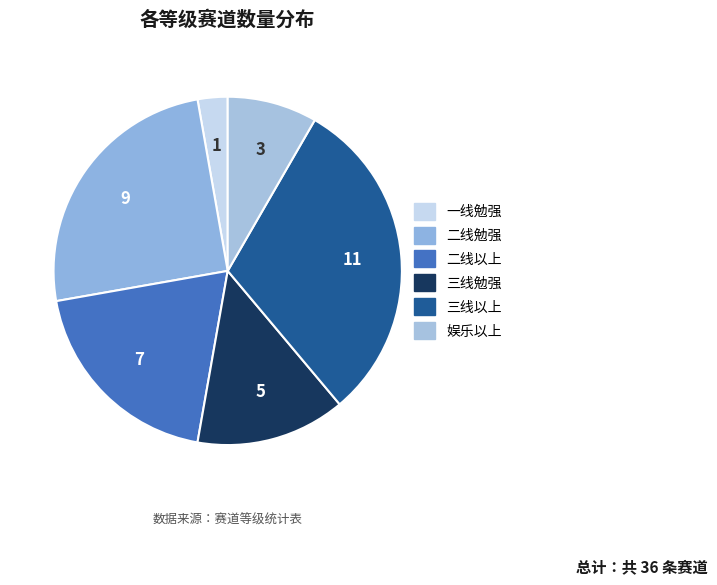

How many slices are in this pie chart?

6